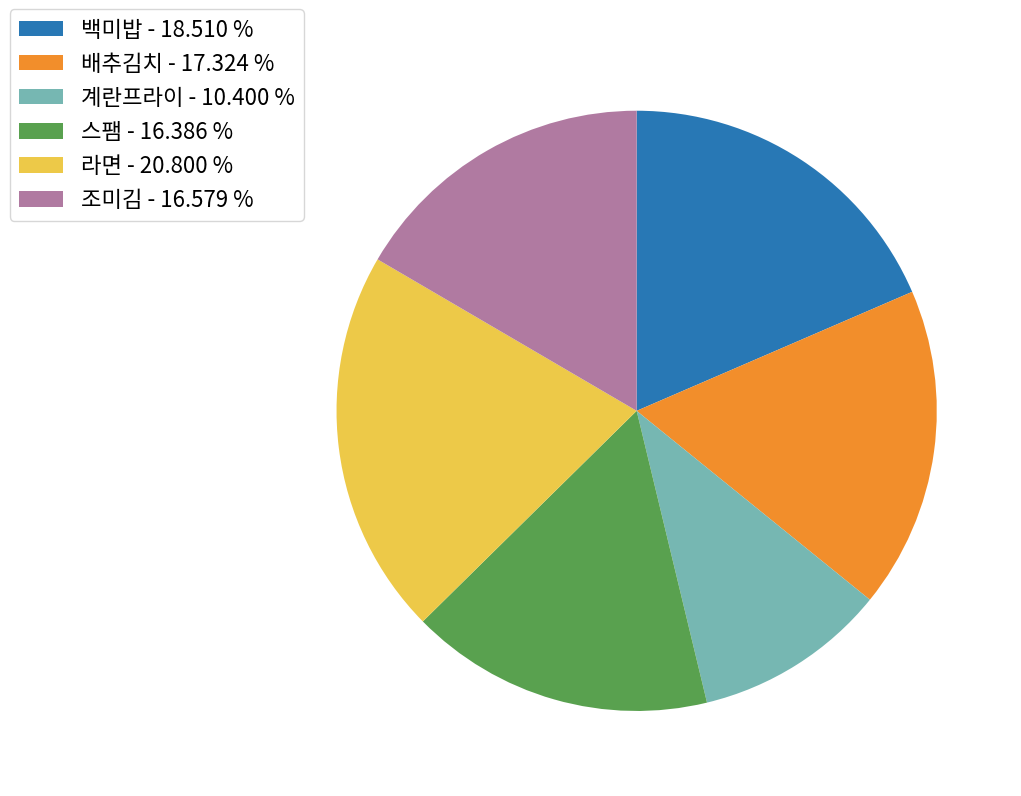

What is the smallest slice in the pie chart?

계란프라이